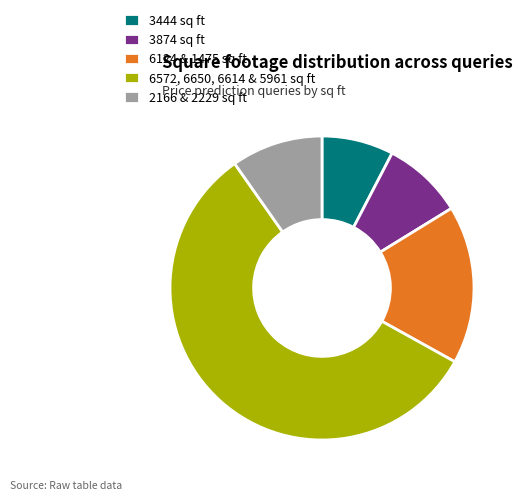

Does any single category account for the majority?

Yes